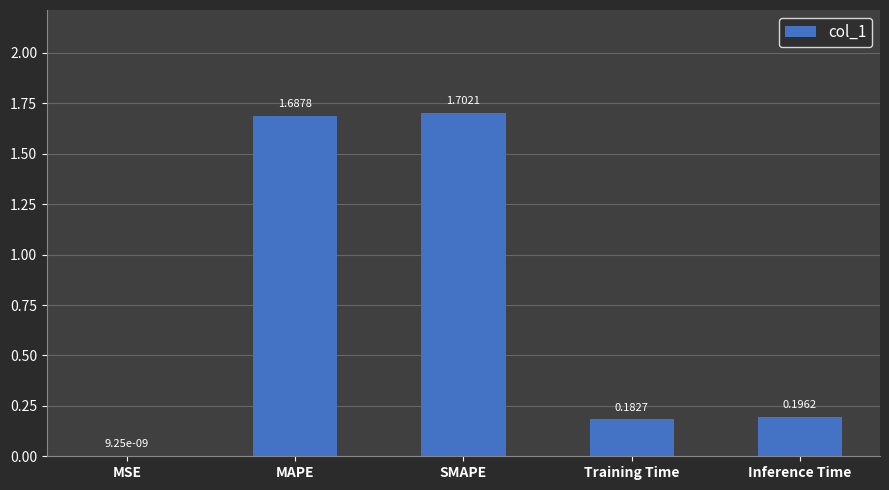

Are the bars horizontal?

No